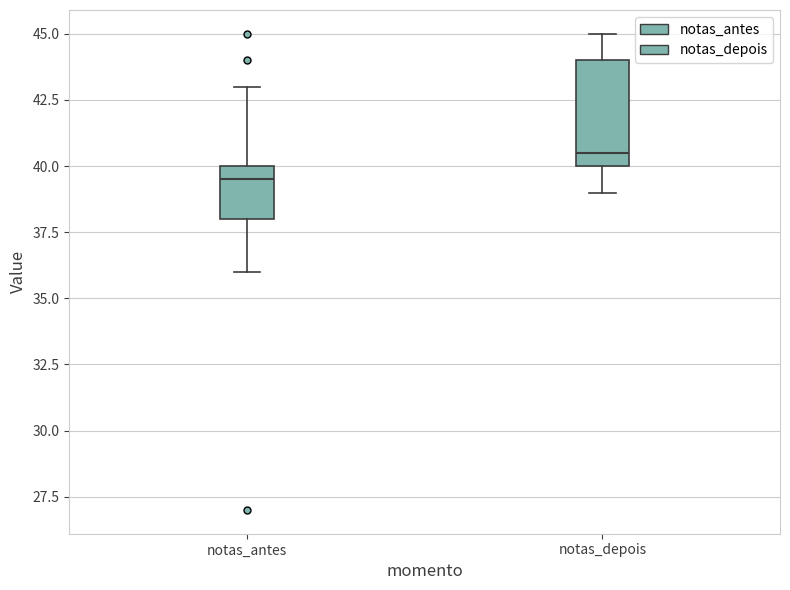

Where does the lower whisker of the box for notas_depois end on the y-axis? The values are not printed on the chart, so give them approximately, as read against the axis.

39.0